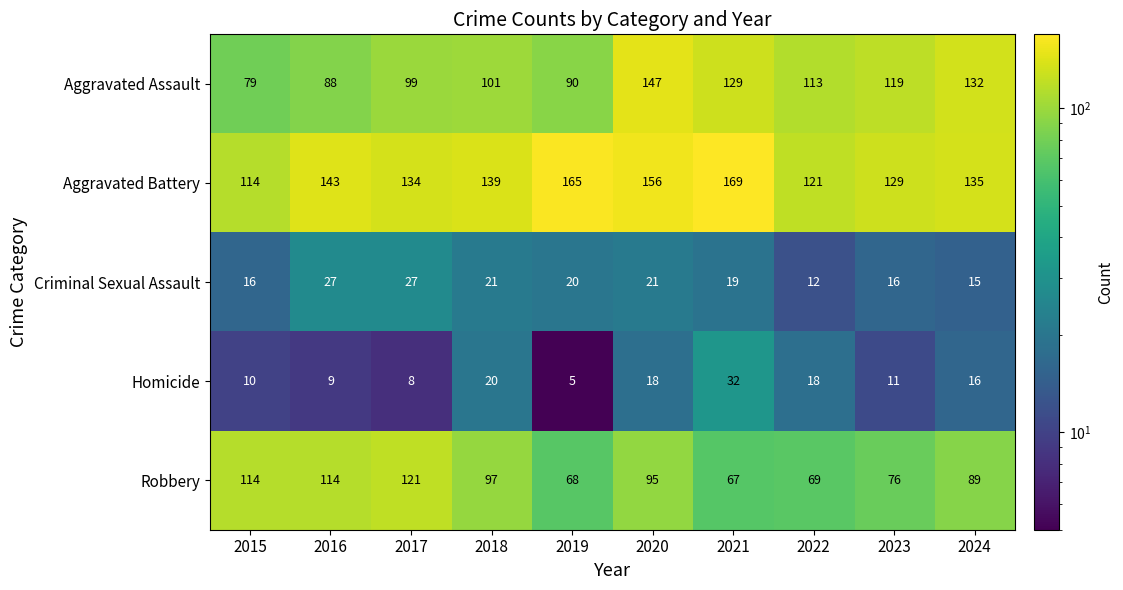

Between 2016 and 2017, which series saw the biggest shift?

Aggravated Assault